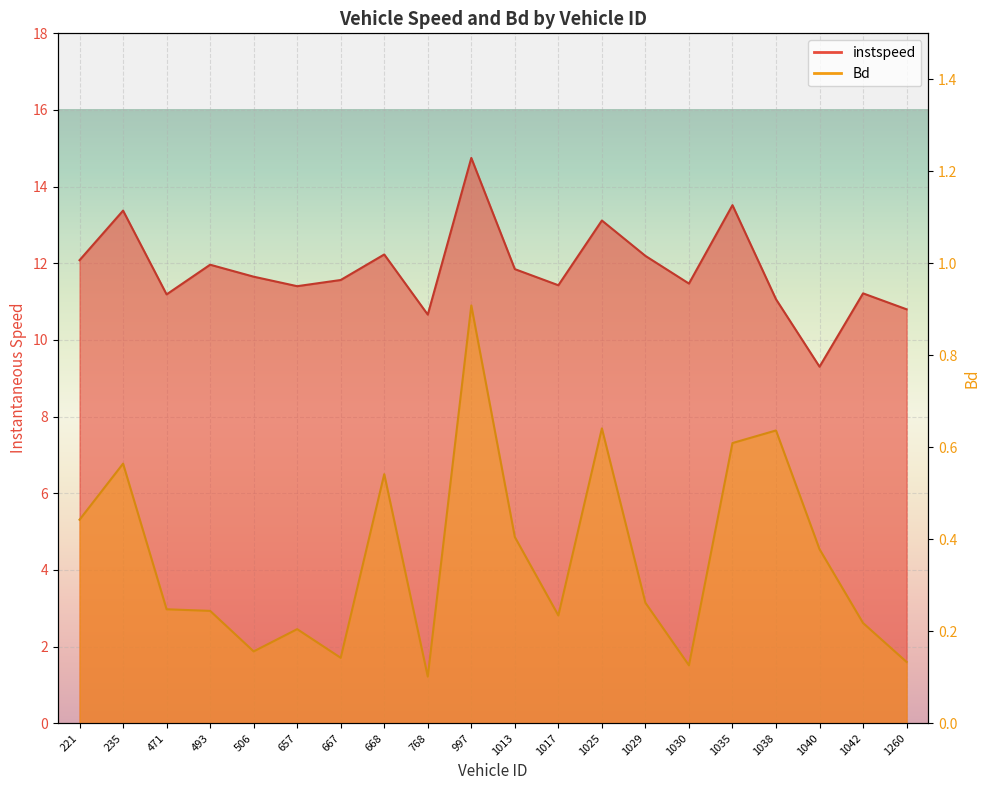

Where is the first local maximum for Bd?

235